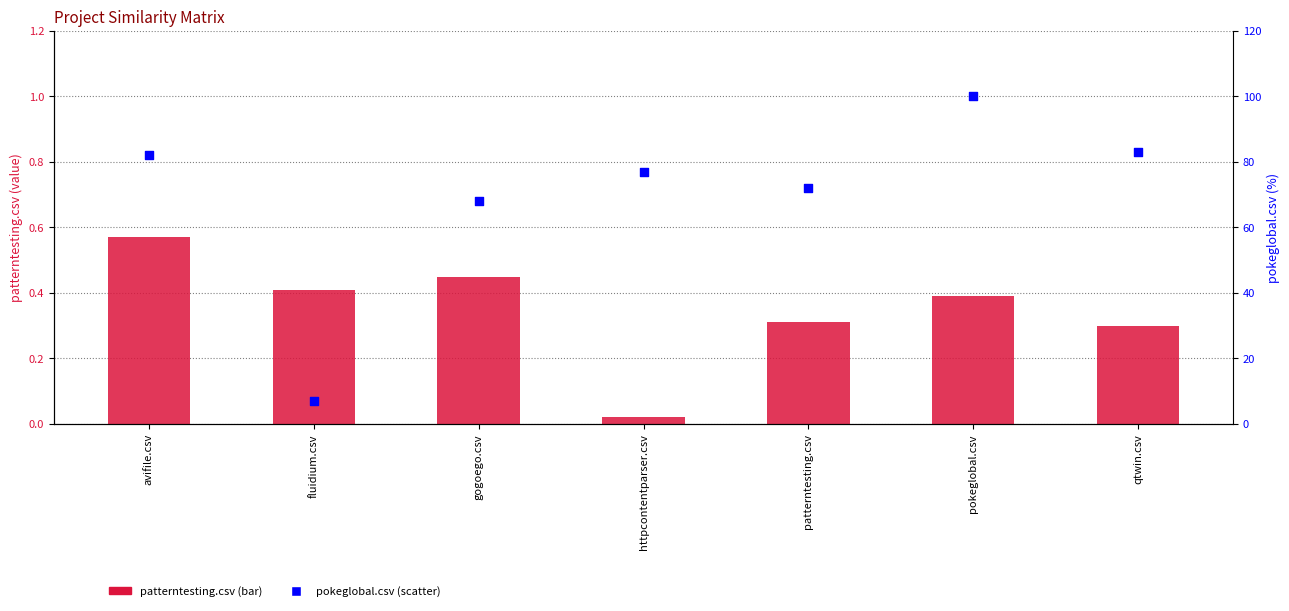

At which category is the sum across all series the highest?

pokeglobal.csv